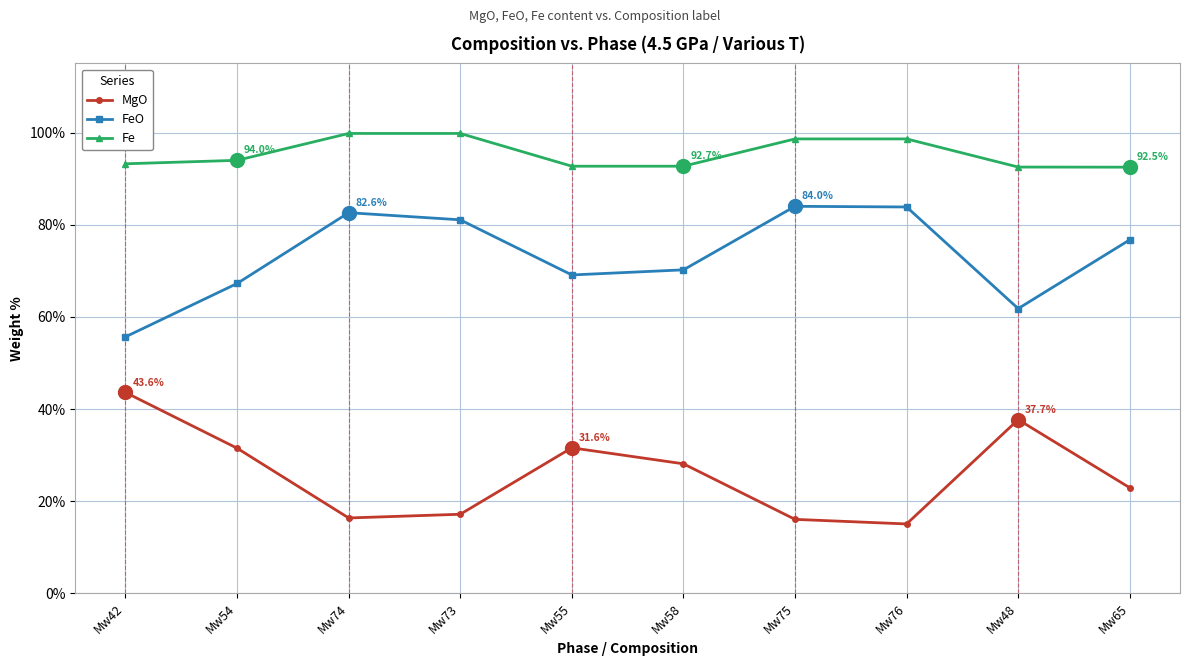

Is it true that Fe equals 94.0 at Mw54?

True